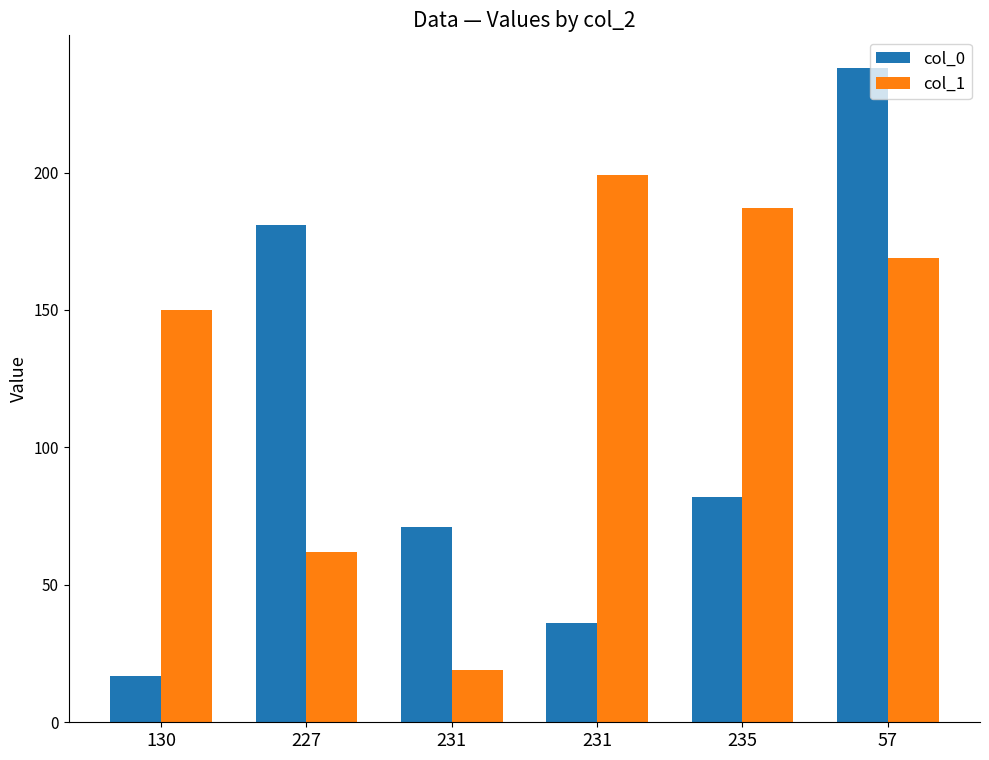

Where does the col_0 series first go above 82?

227